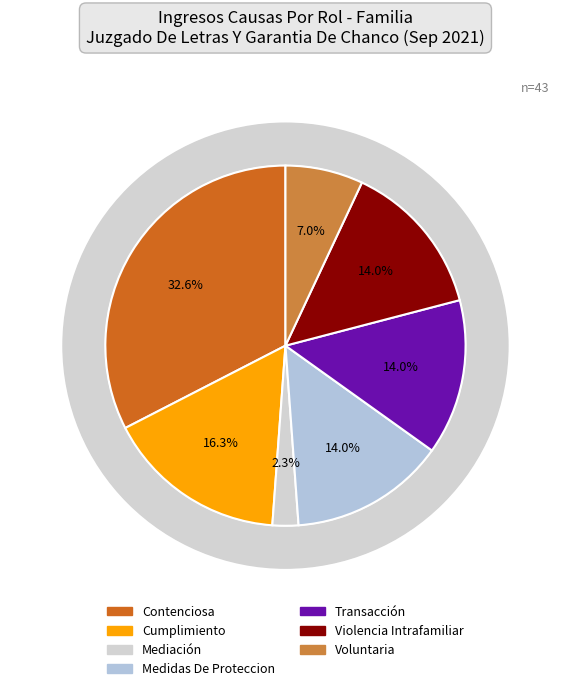

How many slices are in this pie chart?

7